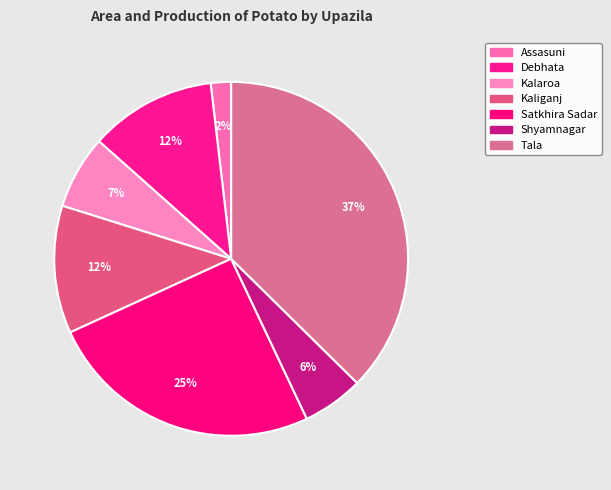

How many segments does this pie chart have?

7